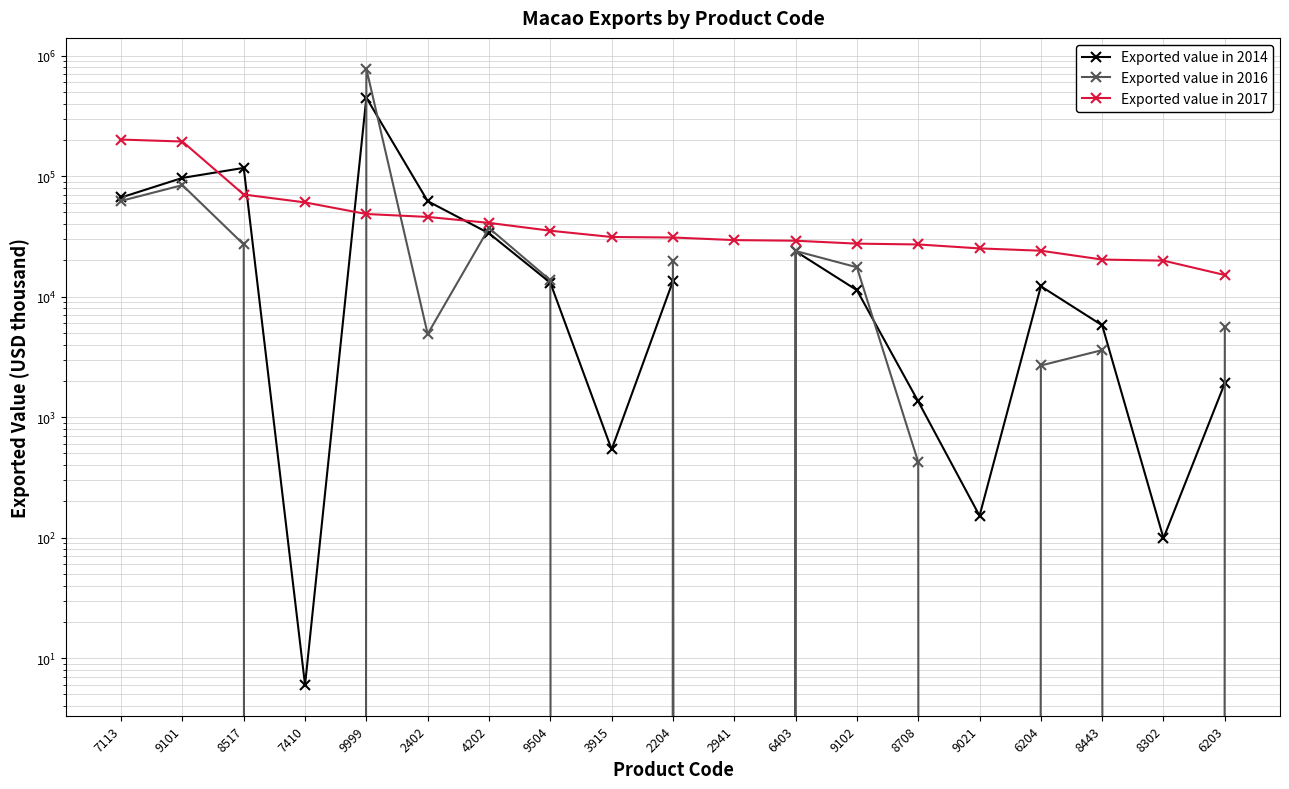

True or false: Exported value in 2017 has a value of 31234 at 3915.

True